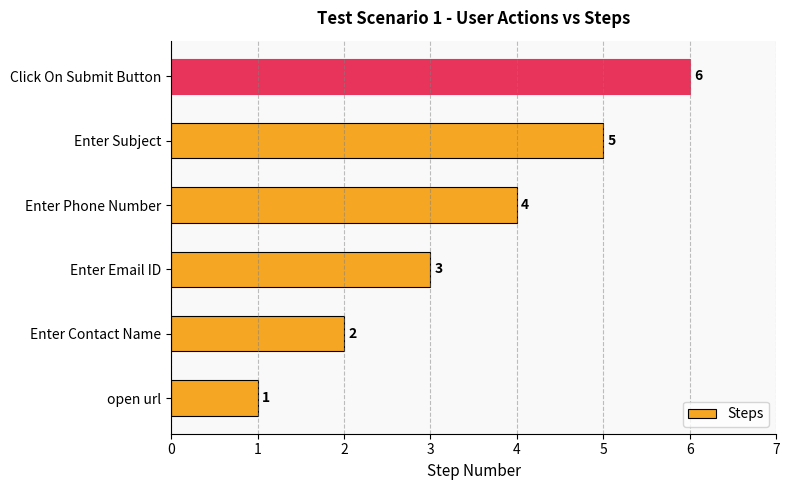

What is the difference between the second highest and minimum values?

4